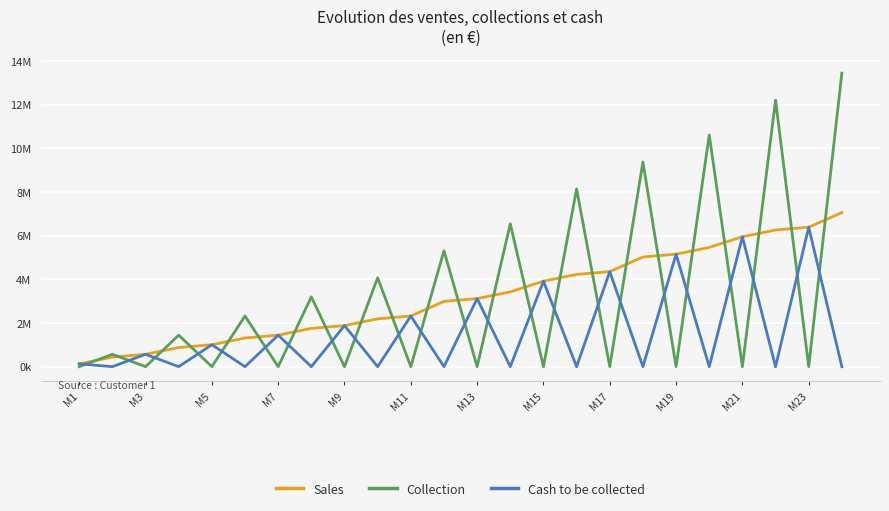

What are all the series names shown in the legend?

Sales, Collection, Cash to be collected